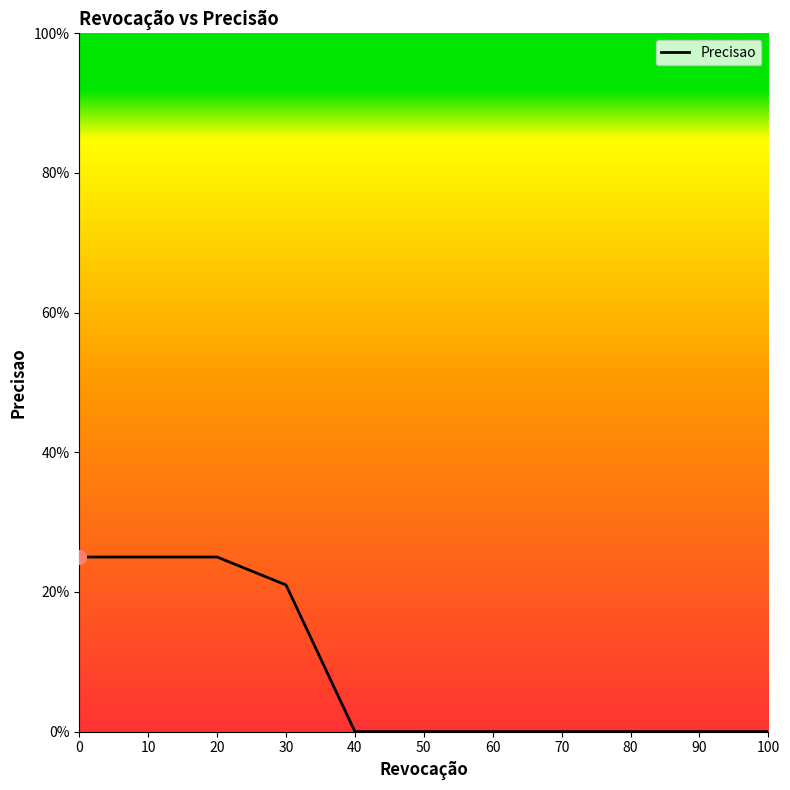

What is the sum of all values?

1.0